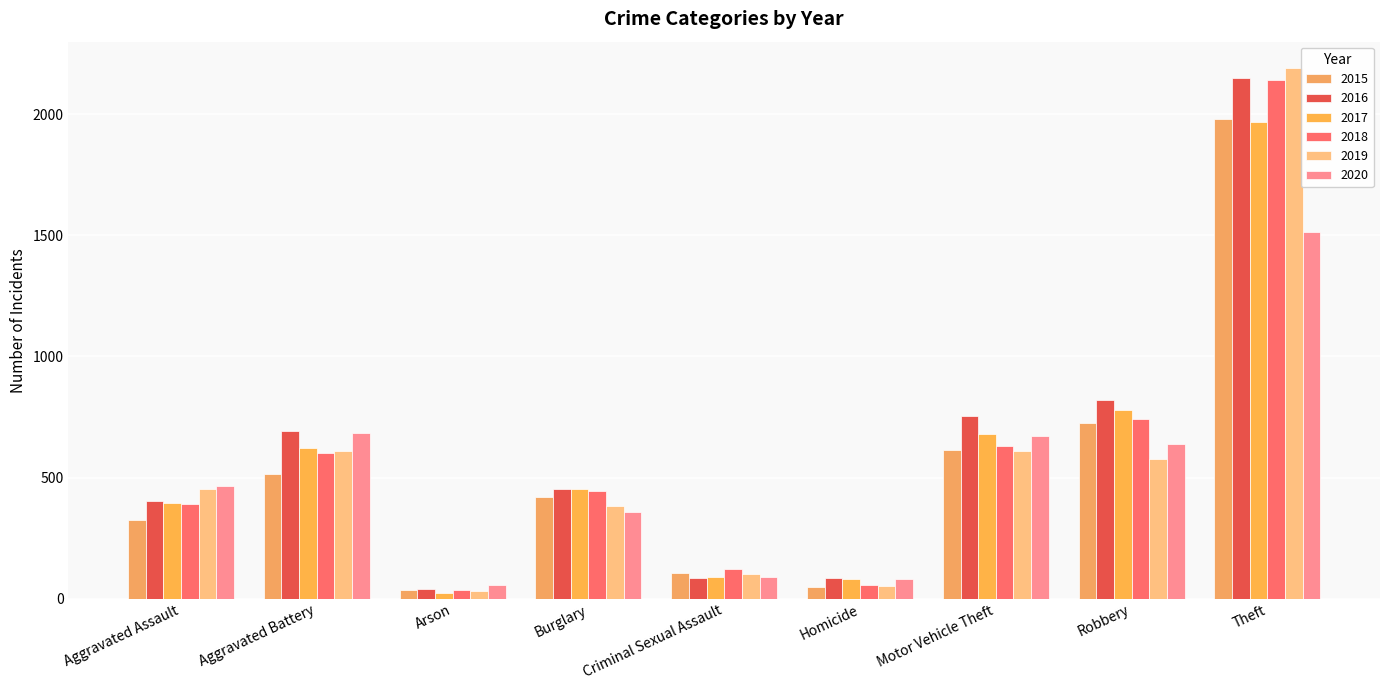

Between Aggravated Battery and Robbery, which series saw the biggest shift?

2015